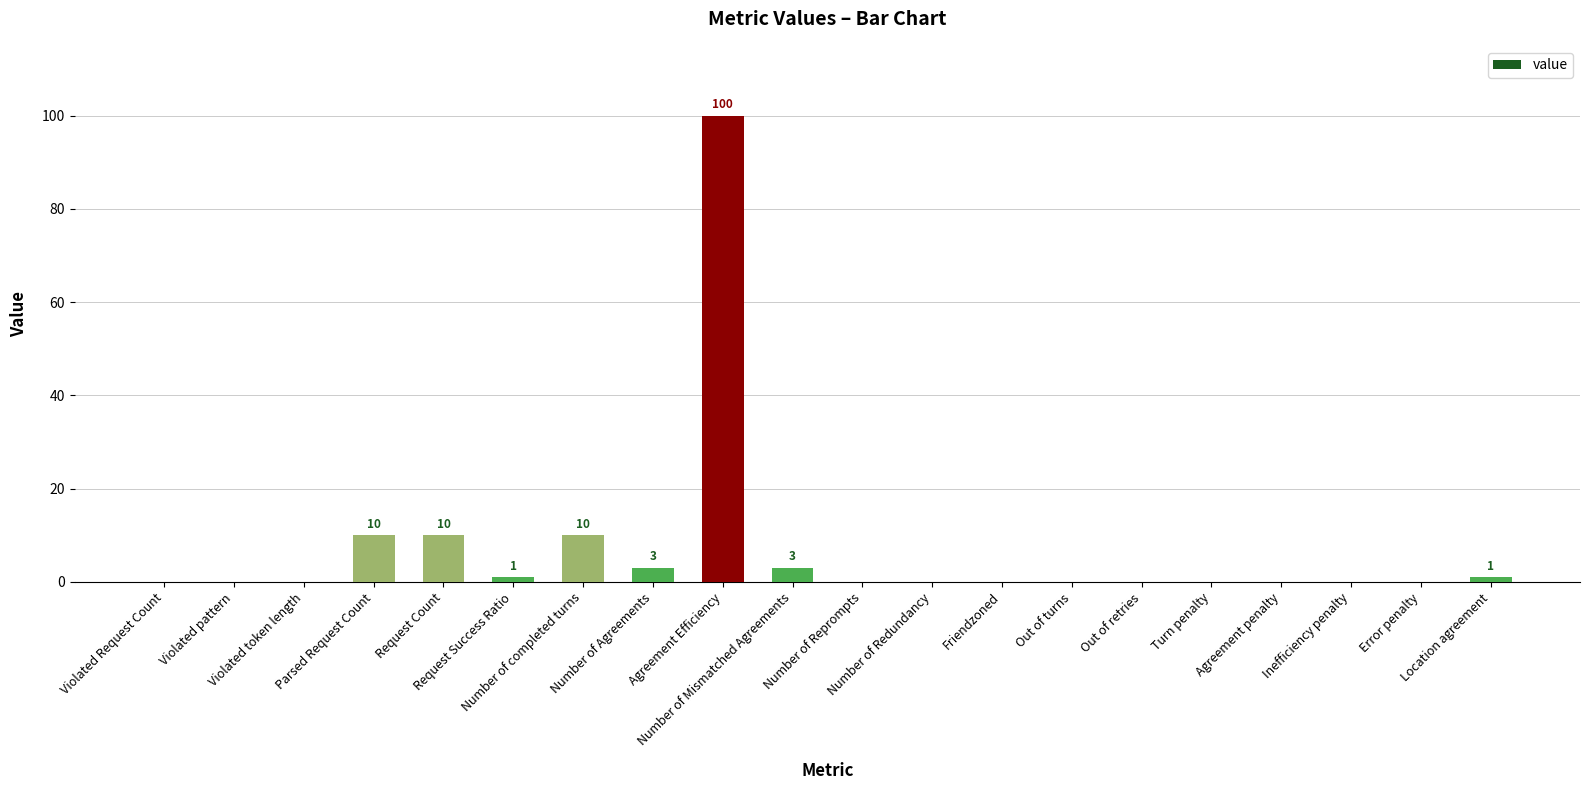

What is the greatest value displayed?

100